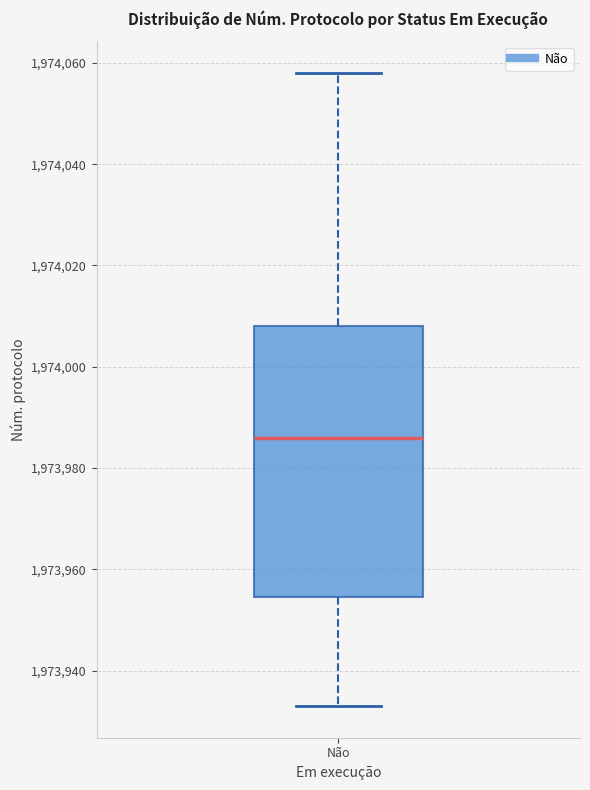

Transcribe this box plot: give where the median line is, the range the box spans, and where the two whiskers end, as read against the y-axis. The values are not printed on the chart, so give them approximately, as read against the axis.

median 1973986, box 1973954 to 1974008, whiskers 1973934 to 1974058